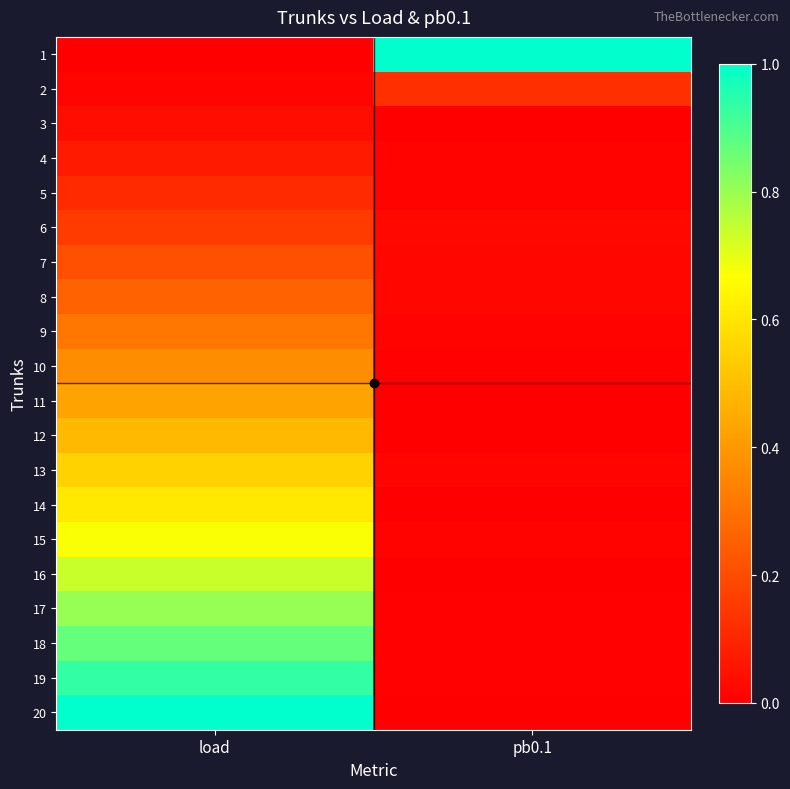

At pb0.1, list the series in order from smallest to largest.

3, 14, 16, 11, 20, 12, 17, 10, 19, 18, 5, 4, 15, 9, 13, 7, 8, 6, 2, 1